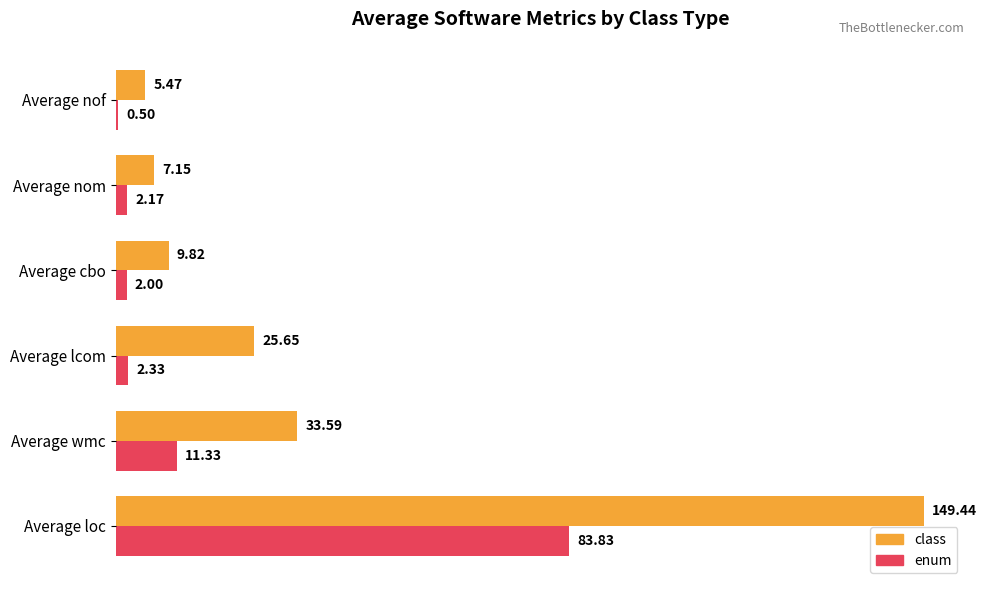

List the labels in order of class value, smallest first.

Average nof, Average nom, Average cbo, Average lcom, Average wmc, Average loc